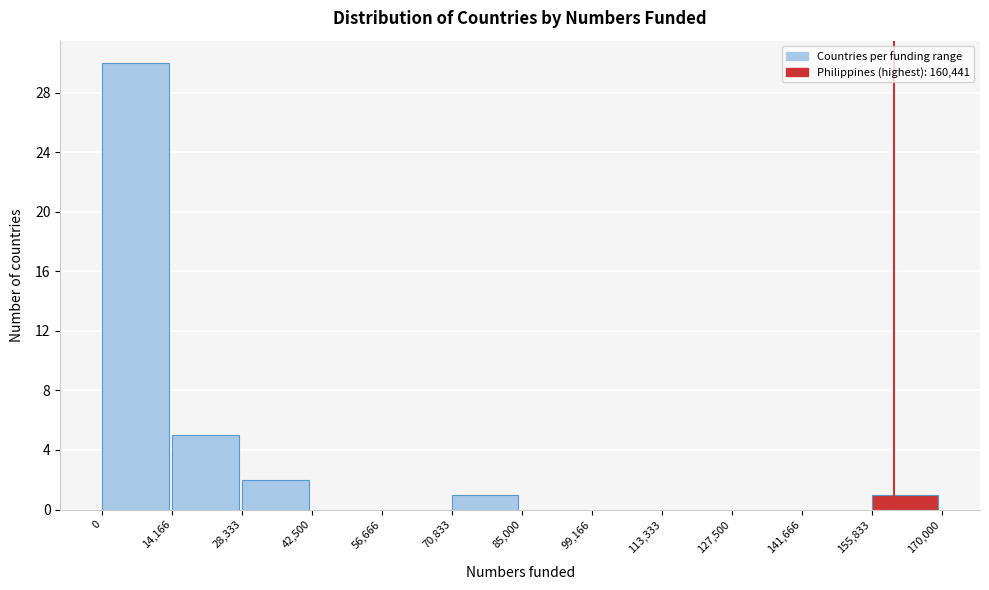

Reading left to right, list every bar in this chart as the range it spans on the x-axis followed by its height. The values are not printed on the chart, so give them approximately, as read against the axis.

0 to 14,166: 30
14,166 to 28,333: 5
28,333 to 42,500: 2
42,500 to 56,666: 0
56,666 to 70,833: 0
70,833 to 85,000: 1
85,000 to 99,166: 0
99,166 to 113,333: 0
113,333 to 127,500: 0
127,500 to 141,666: 0
141,666 to 155,833: 0
155,833 to 170,000: 1